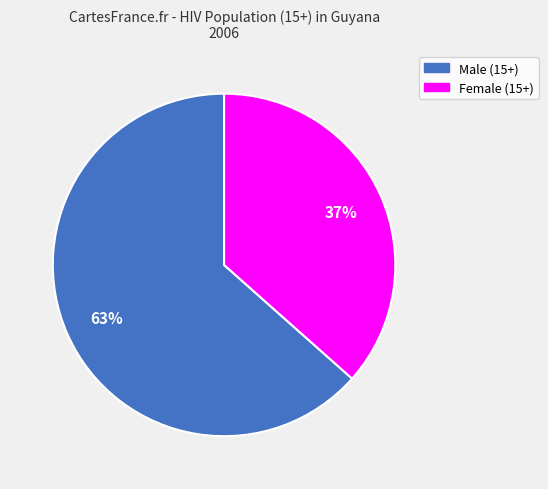

What is the largest slice in the pie chart?

Male (15+)